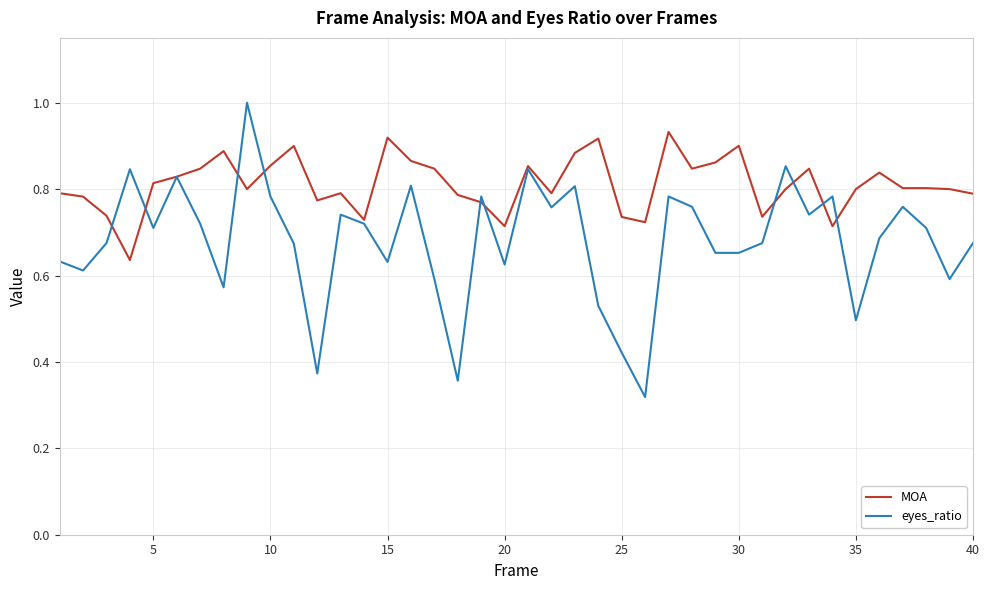

List the series in order of their peak value, lowest first.

MOA, eyes_ratio